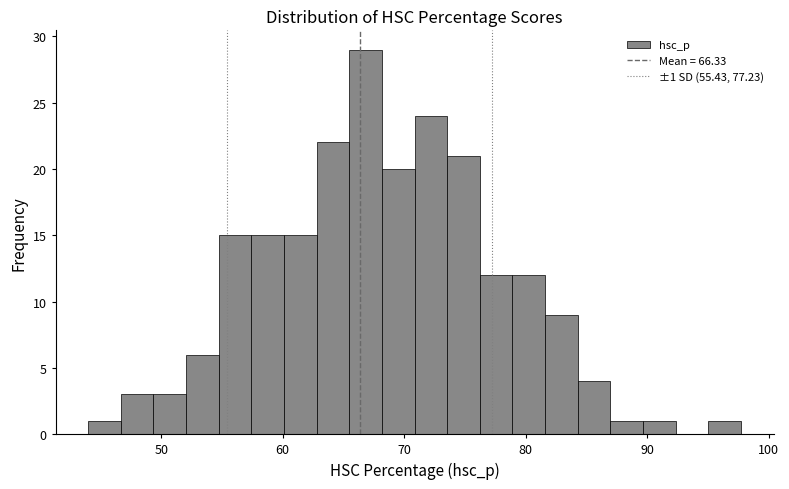

Around what value on the x-axis is the tallest bar? Give the approximate position of its centre, as read against the axis.

67